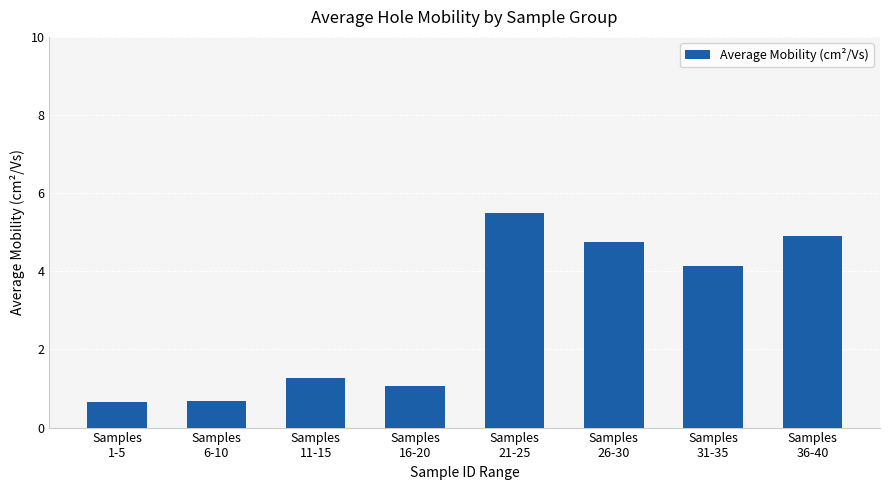

Does the chart contain stacked bars?

No